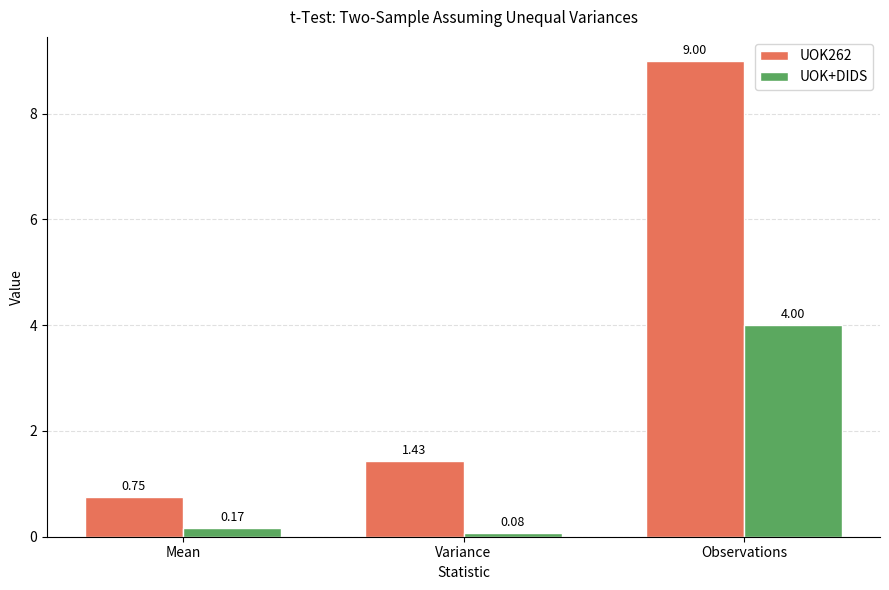

At which category does the chart reach its peak across all series?

Observations